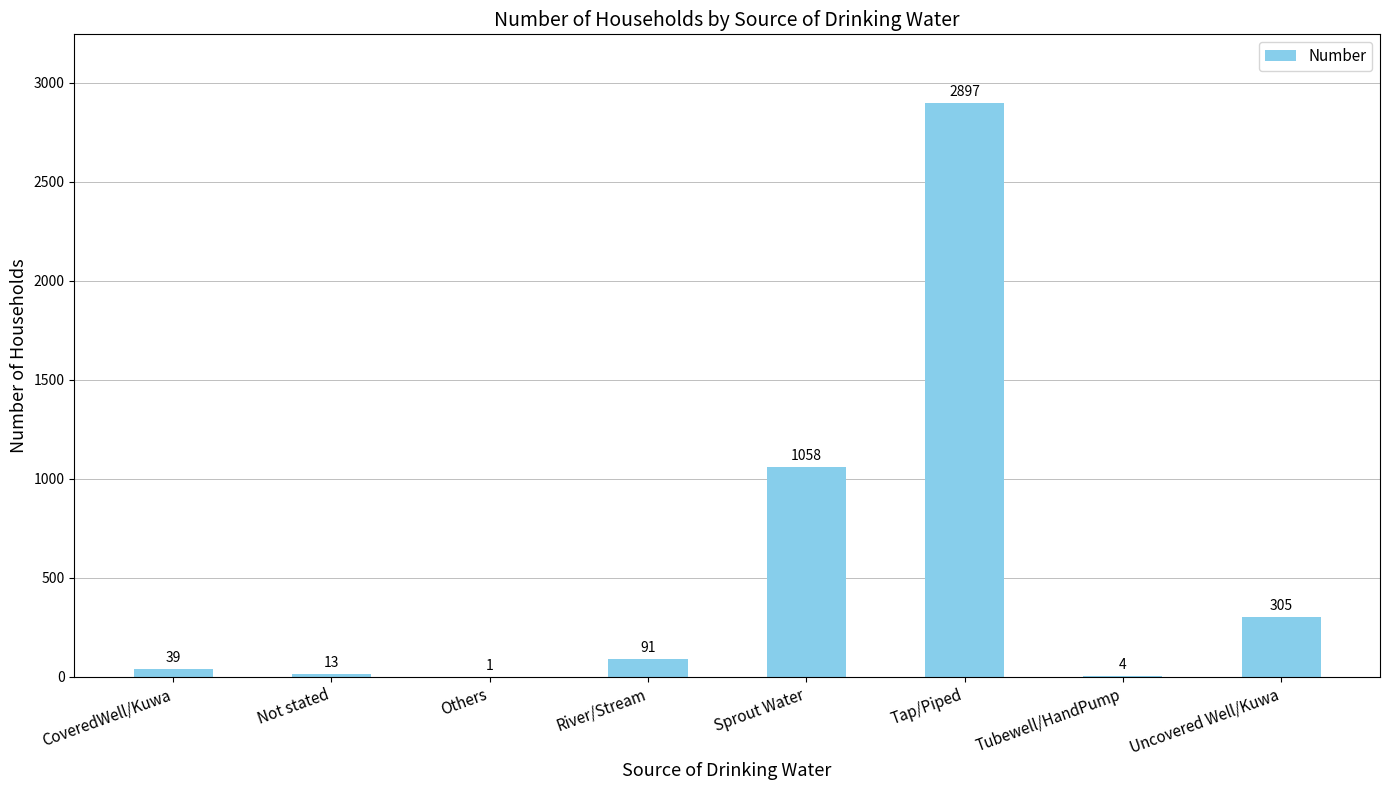

True or false: the data shows 91 at River/Stream.

True